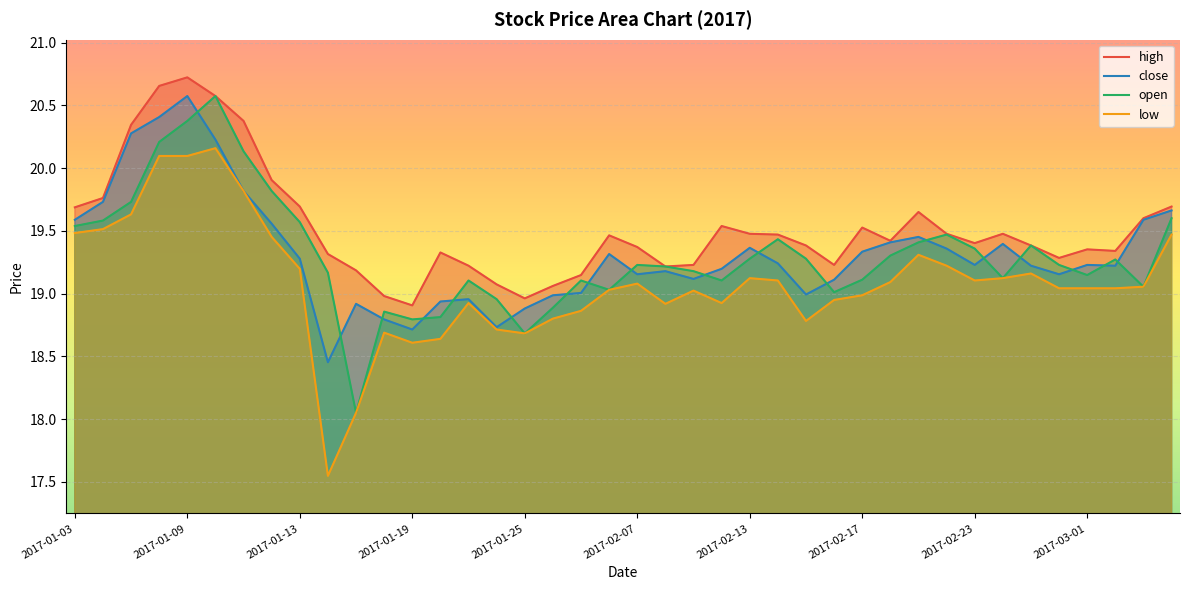

Reading left to right, what are all the values shown in this chart?

high: 19.7	19.8	20.3	20.7	20.7	20.6	20.4	19.9	19.7	19.3	19.2	19.0	18.9	19.3	19.2	19.1	19.0	19.1	19.1	19.5	19.4	19.2	19.2	19.5	19.5	19.5	19.4	19.2	19.5	19.4	19.7	19.5	19.4	19.5	19.4	19.3	19.4	19.3	19.6	19.7
close: 19.6	19.7	20.3	20.4	20.6	20.2	19.8	19.6	19.3	18.5	18.9	18.8	18.7	18.9	19.0	18.7	18.9	19.0	19.0	19.3	19.2	19.2	19.1	19.2	19.4	19.2	19.0	19.1	19.3	19.4	19.5	19.4	19.2	19.4	19.2	19.2	19.2	19.2	19.6	19.7
open: 19.5	19.6	19.7	20.2	20.4	20.6	20.1	19.8	19.6	19.2	18.0	18.9	18.8	18.8	19.1	19.0	18.7	18.9	19.1	19.0	19.2	19.2	19.2	19.1	19.3	19.4	19.3	19.0	19.1	19.3	19.4	19.5	19.4	19.1	19.4	19.2	19.1	19.3	19.1	19.6
low: 19.5	19.5	19.6	20.1	20.1	20.2	19.8	19.5	19.2	17.5	18.0	18.7	18.6	18.6	18.9	18.7	18.7	18.8	18.9	19.0	19.1	18.9	19.0	18.9	19.1	19.1	18.8	18.9	19.0	19.1	19.3	19.2	19.1	19.1	19.2	19.0	19.0	19.0	19.1	19.5